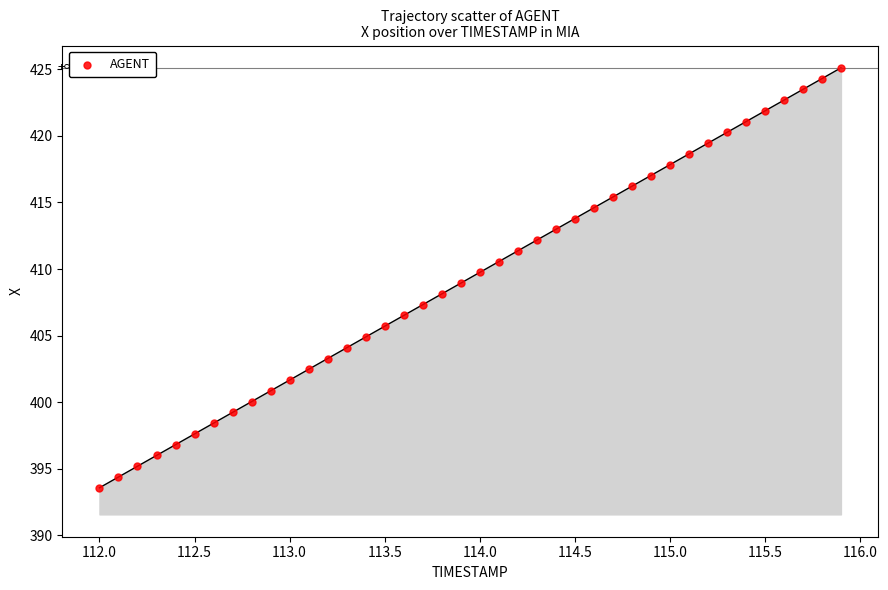

What is the range of Y values (max minus min)?

31.5